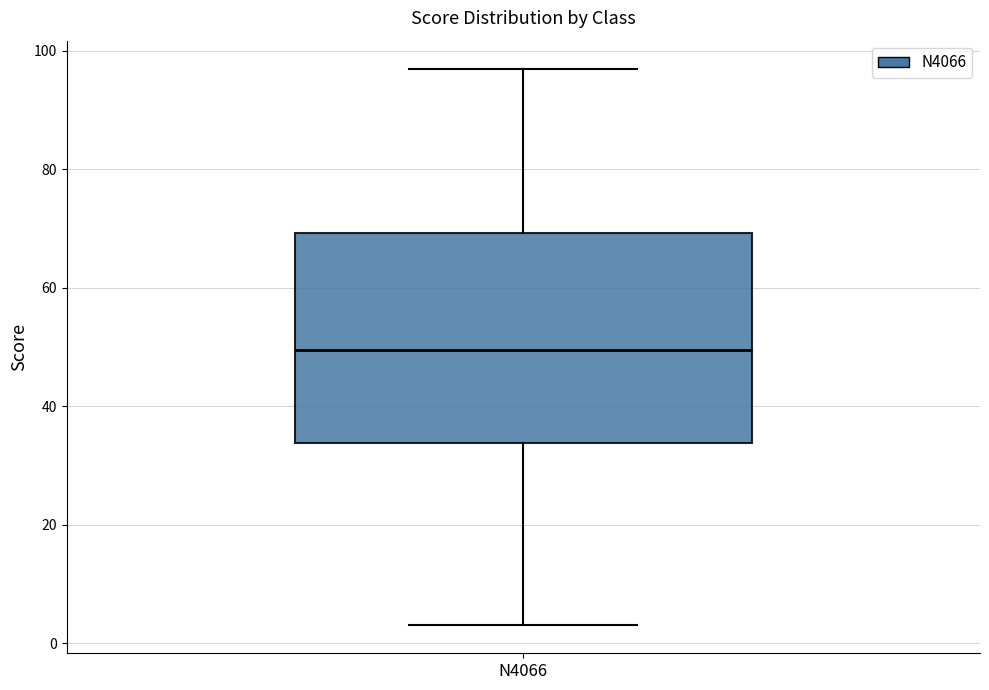

Read this box plot against the y-axis: the position of the median line, the range covered by the box, and the ends of both whiskers. The values are not printed on the chart, so give them approximately, as read against the axis.

median 50, box 34 to 70, whiskers 4 to 98